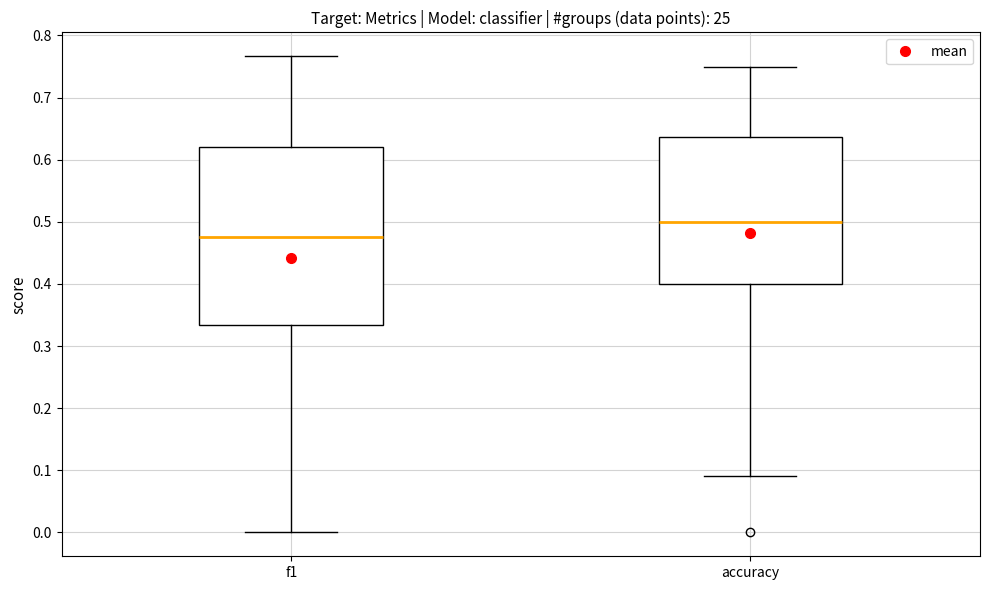

Which box is the tallest, from its lower edge to its upper edge?

f1